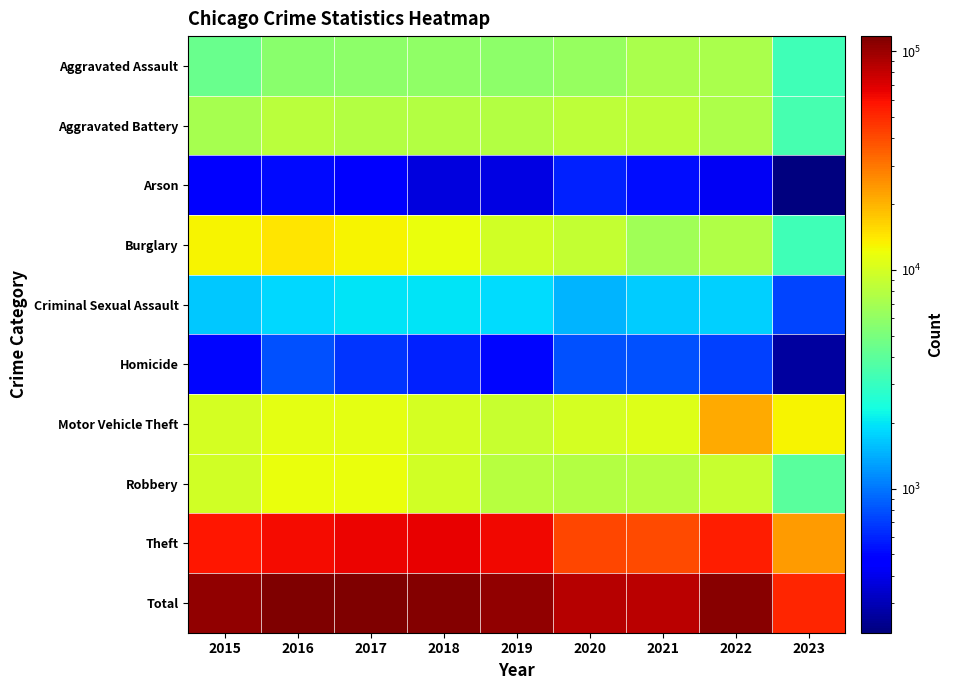

How many series are shown in this chart?

10